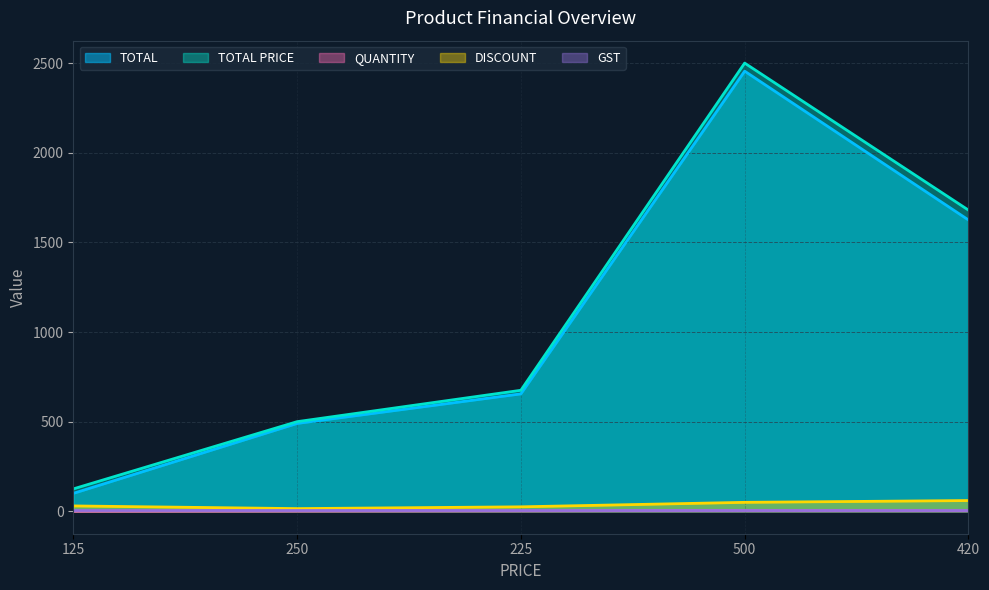

At which category does QUANTITY reach its first local peak?

500